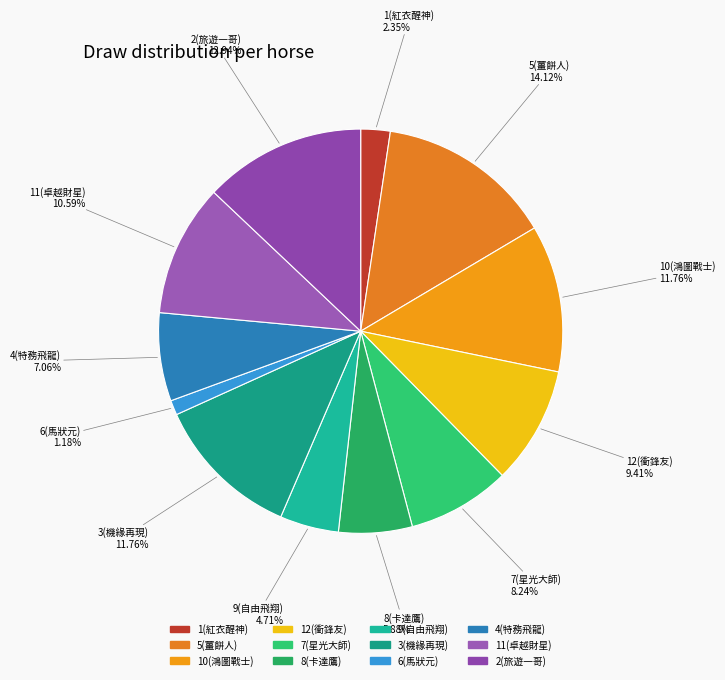

To the nearest percent, what percentage of the pie is 1(紅衣醒神)?

2%